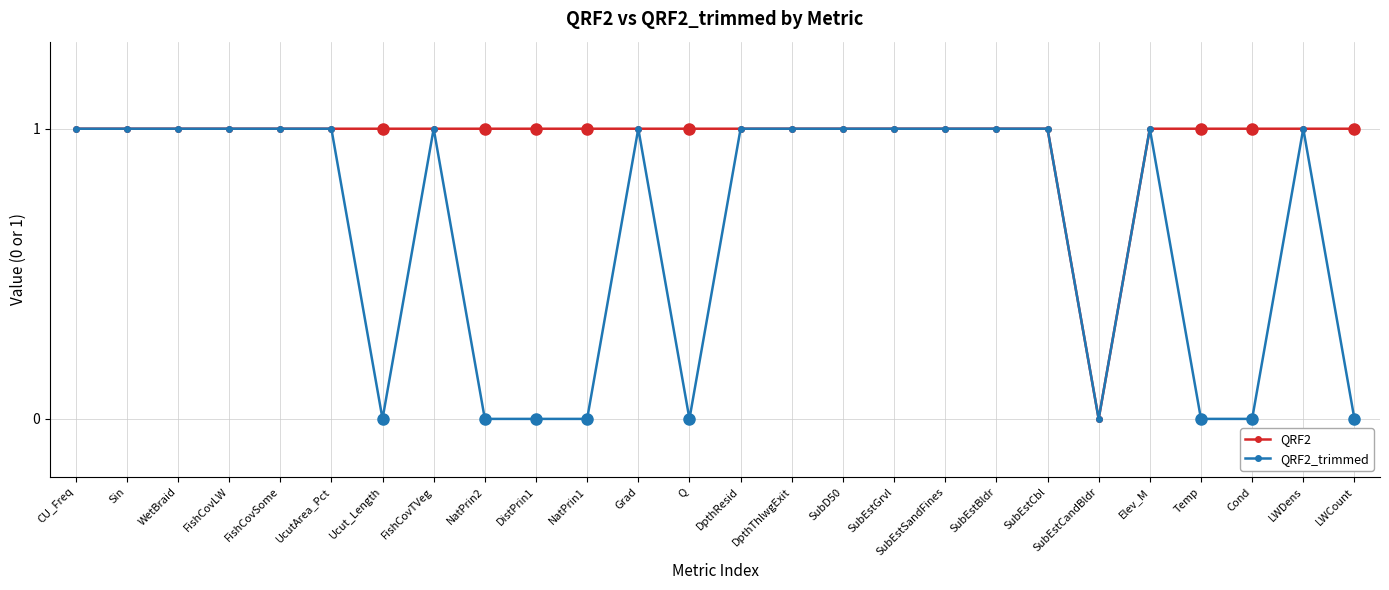

What is the label of the 19th point from the left?

SubEstBldr